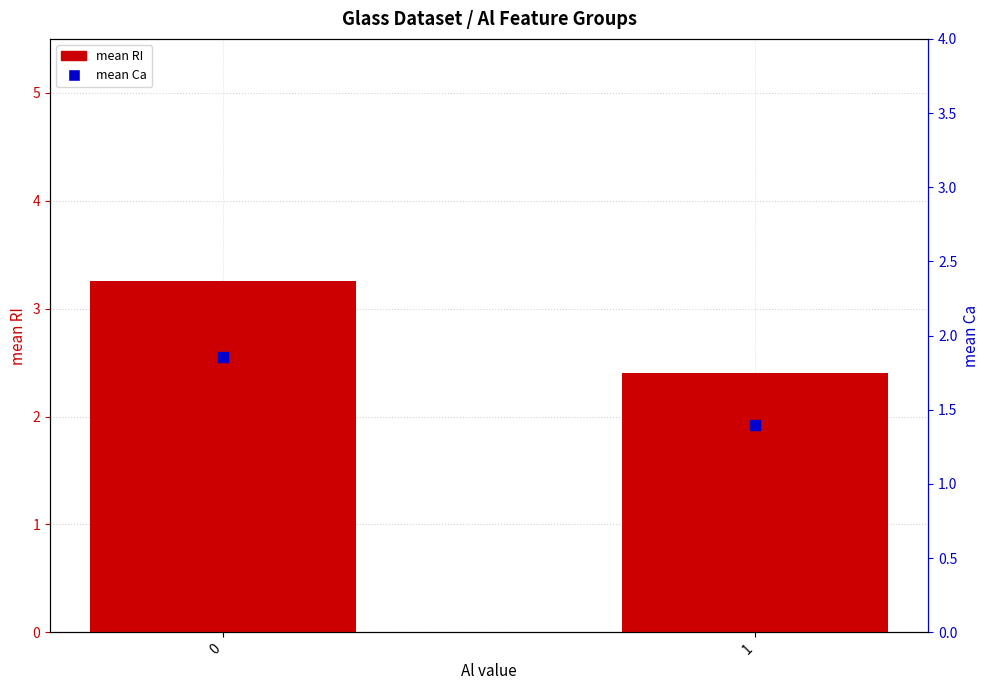

What are all the series names shown in the legend?

mean RI, mean Ca